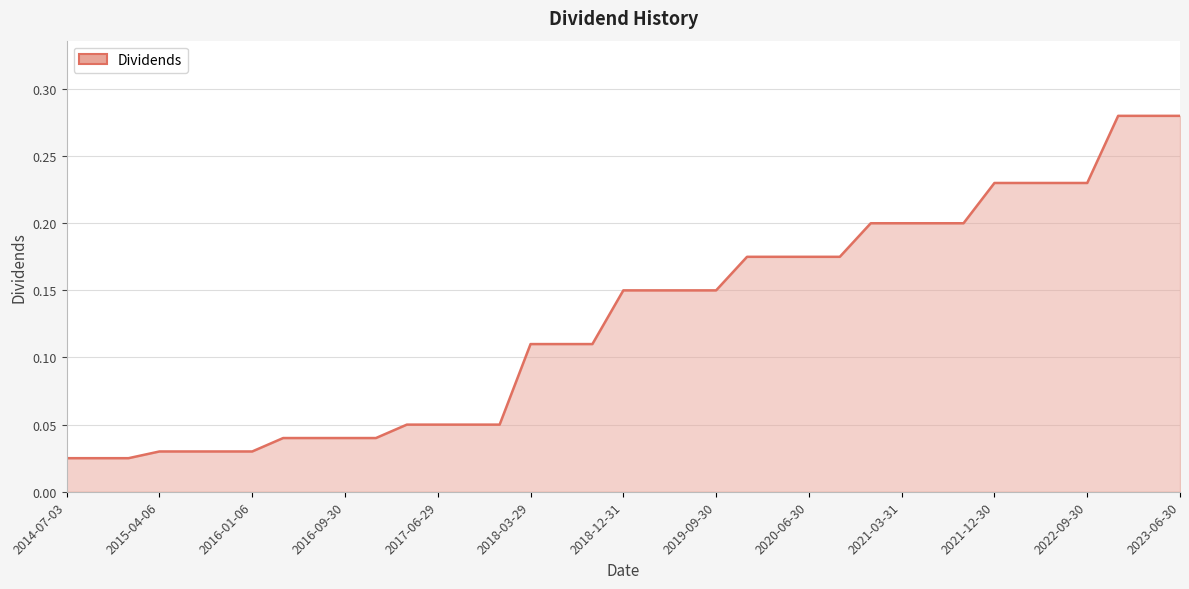

Is this an area chart (filled region under the line)?

Yes